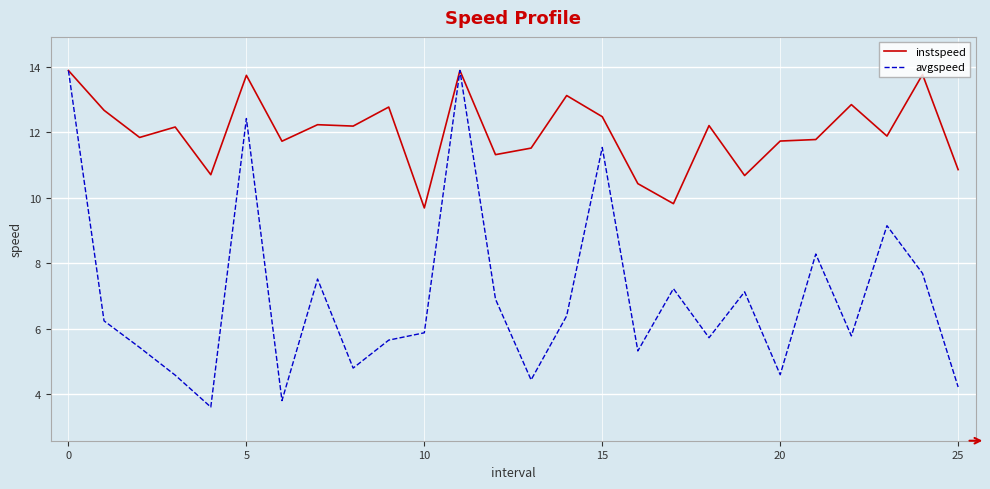

What is the greatest value displayed?

13.9